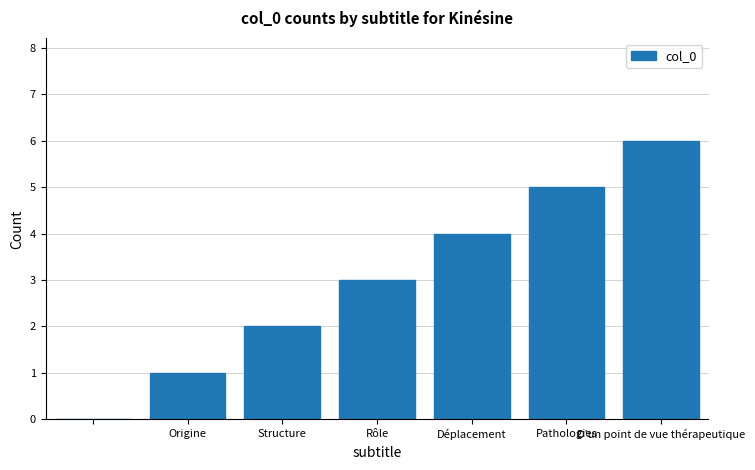

What is the sum of all values?

21